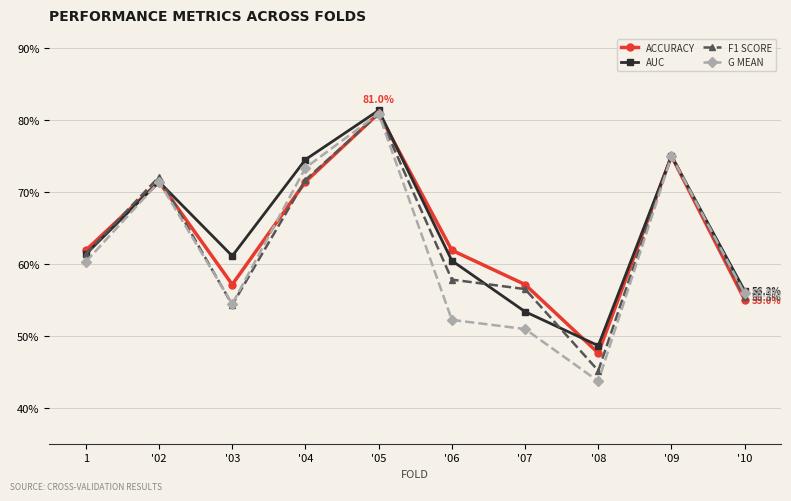

Reading right to left, transcribe all the data shown in this chart.

ACCURACY: '10=0.6	'09=0.8	'08=0.5	'07=0.6	'06=0.6	'05=0.8	'04=0.7	'03=0.6	'02=0.7	1=0.6
AUC: '10=0.6	'09=0.8	'08=0.5	'07=0.5	'06=0.6	'05=0.8	'04=0.7	'03=0.6	'02=0.7	1=0.6
F1 SCORE: '10=0.6	'09=0.8	'08=0.5	'07=0.6	'06=0.6	'05=0.8	'04=0.7	'03=0.5	'02=0.7	1=0.6
G MEAN: '10=0.6	'09=0.8	'08=0.4	'07=0.5	'06=0.5	'05=0.8	'04=0.7	'03=0.5	'02=0.7	1=0.6